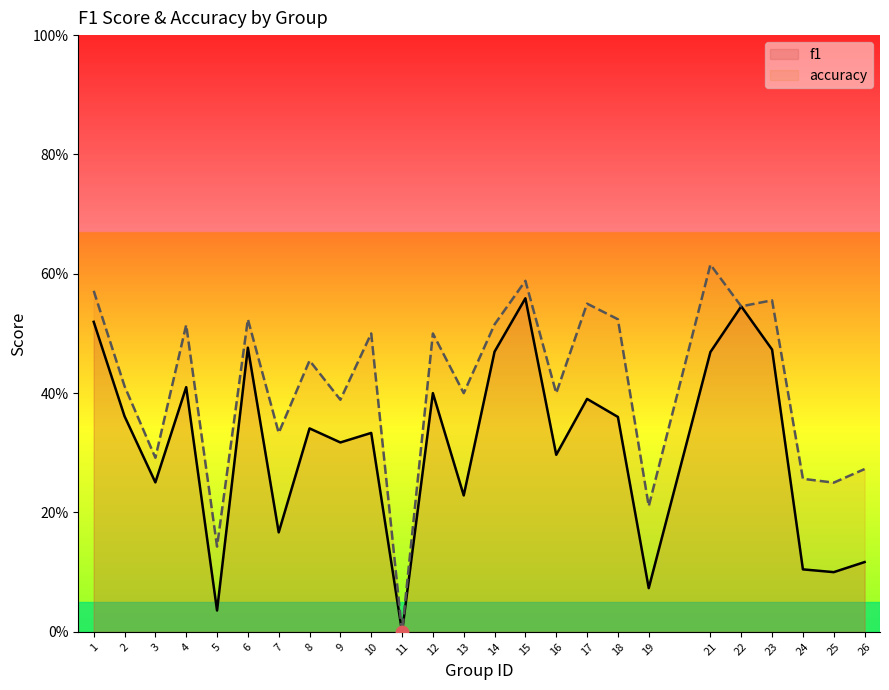

Which series has the widest spread of Y values?

accuracy